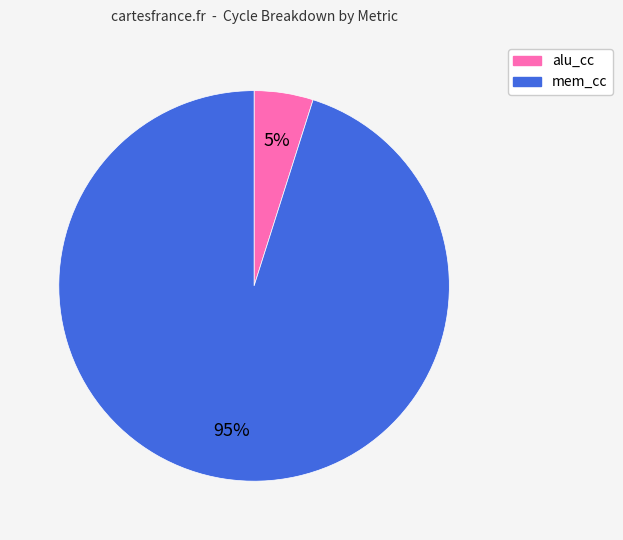

Which slice is the largest?

mem_cc